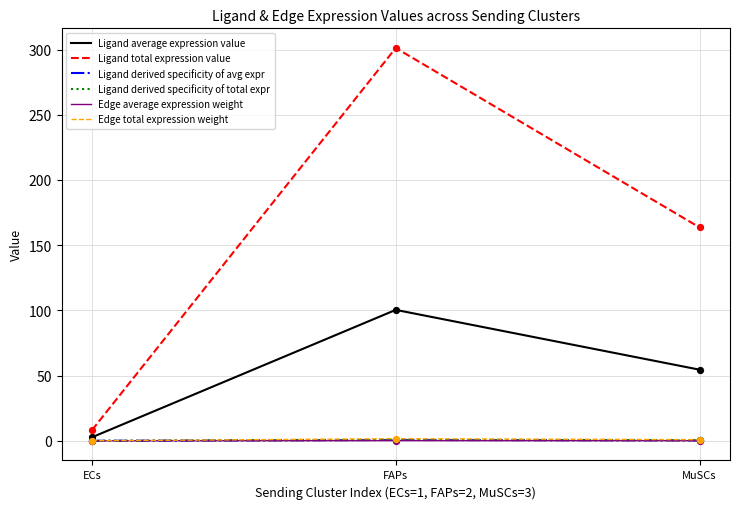

Does the chart have visible grid lines?

Yes